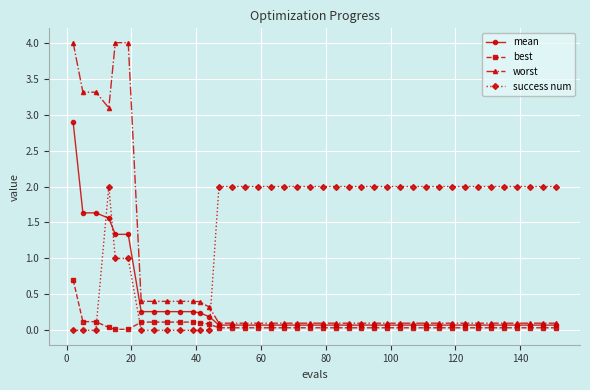

Which series has the largest range (max minus min)?

worst